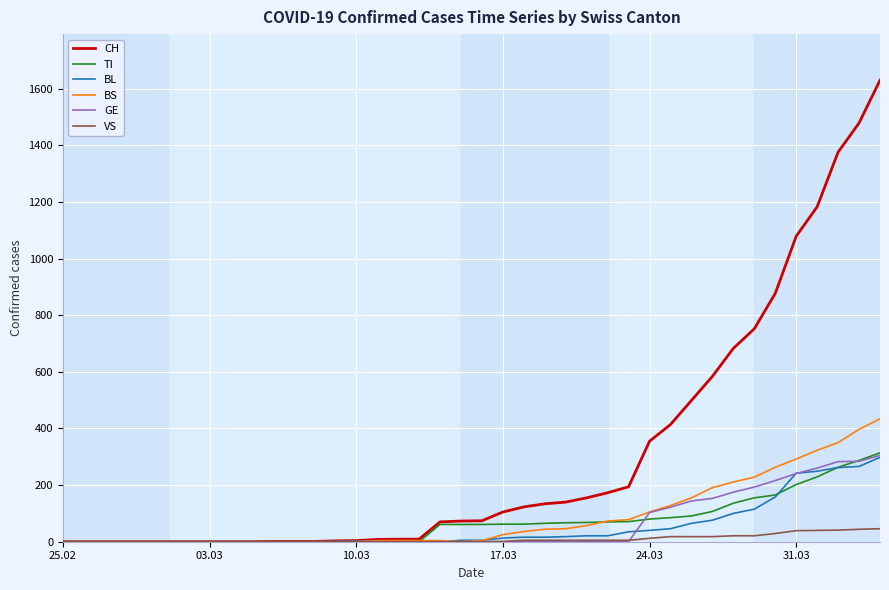

Which series has the largest range (max minus min)?

CH